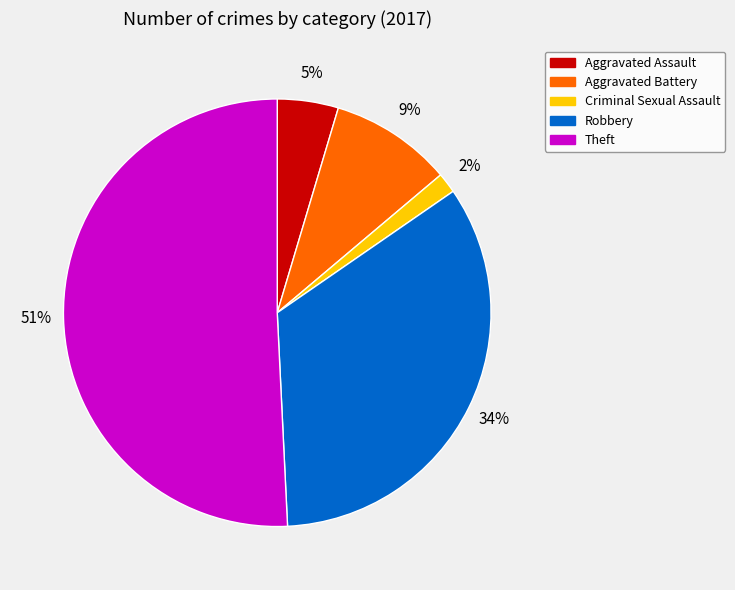

How many slices are in this pie chart?

5